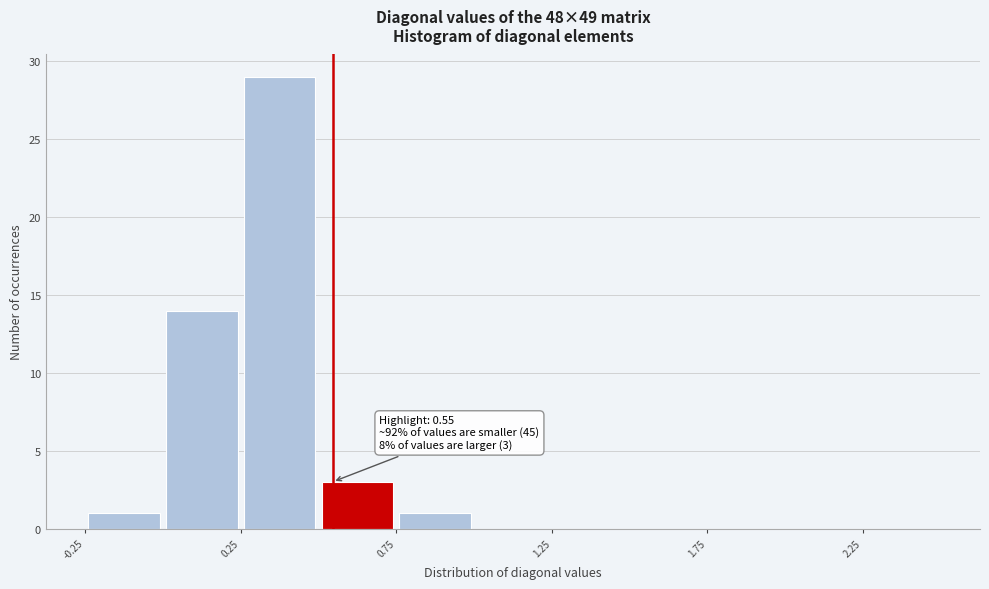

Which range on the x-axis has the tallest bar?

0.25 to 0.50